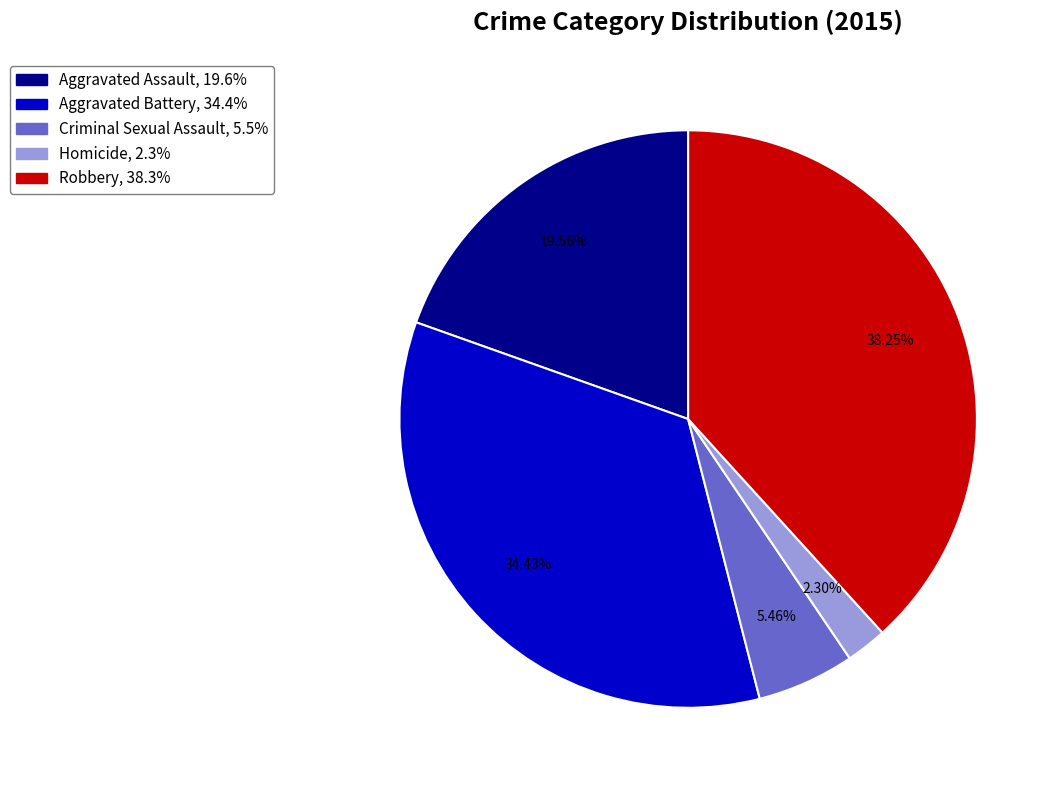

Is it true that Robbery is 38% of the pie?

True